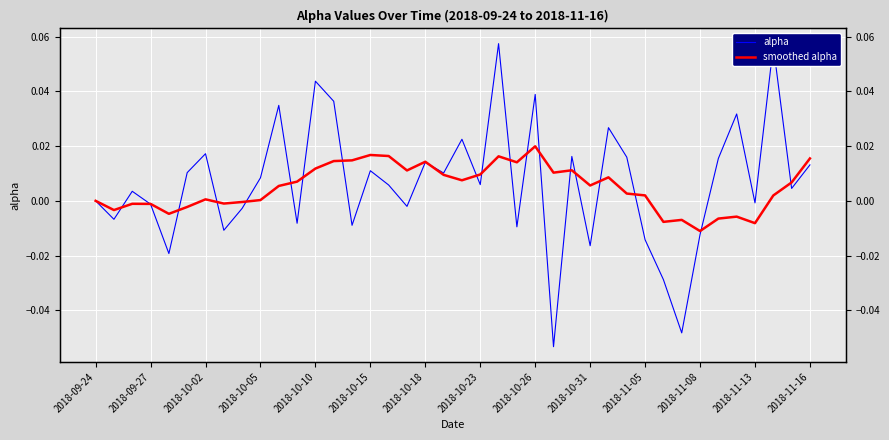

Between 18 and 2018-10-02, which is larger?

18